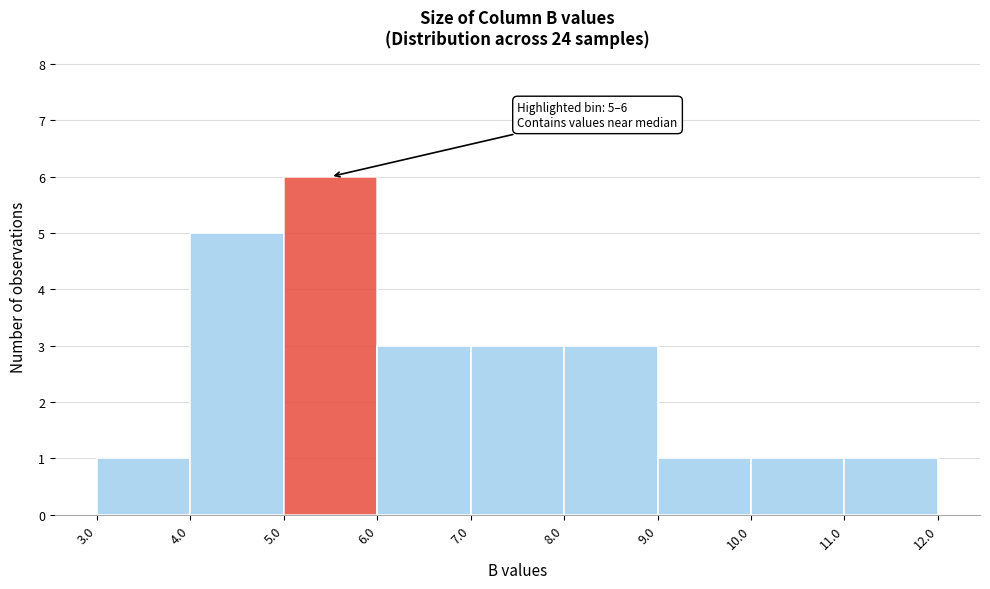

Which range on the x-axis has the tallest bar?

5.0 to 6.0